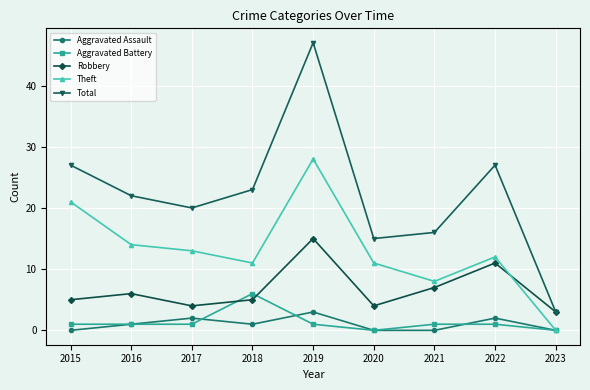

How many lines are shown in the chart?

5